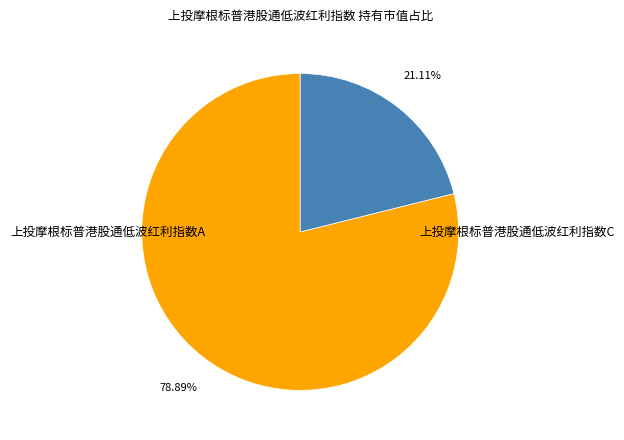

Which category has the smallest portion of the pie?

上投摩根标普港股通低波红利指数C